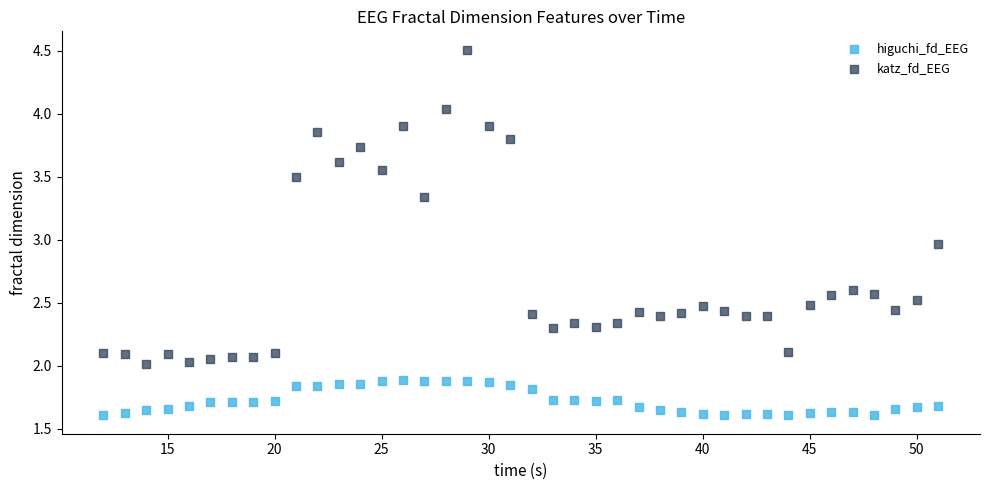

Which series reaches the maximum Y coordinate?

katz_fd_EEG